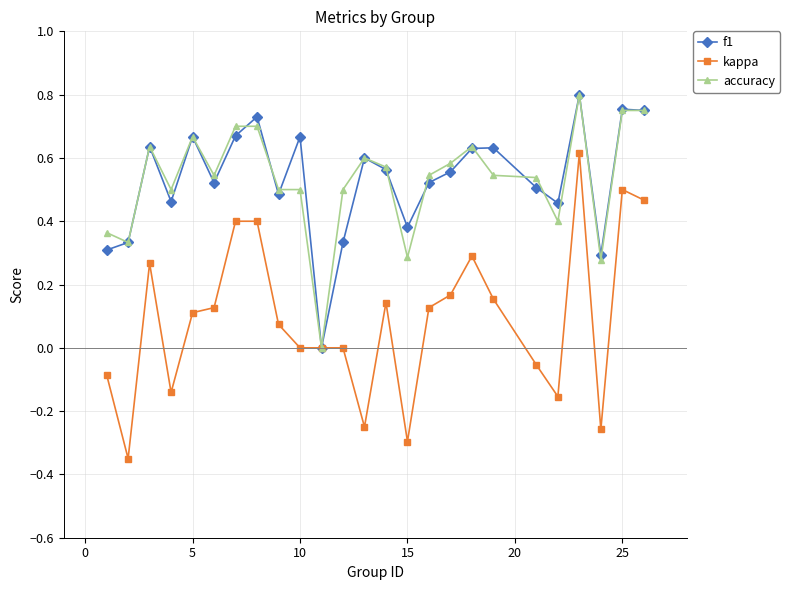

How many interior local valleys does the f1 series have?

7